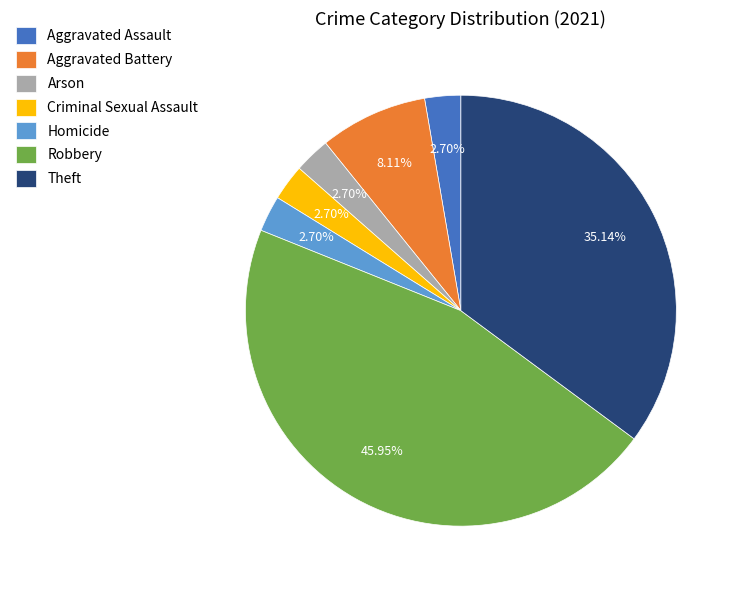

Which slice is the largest?

Robbery